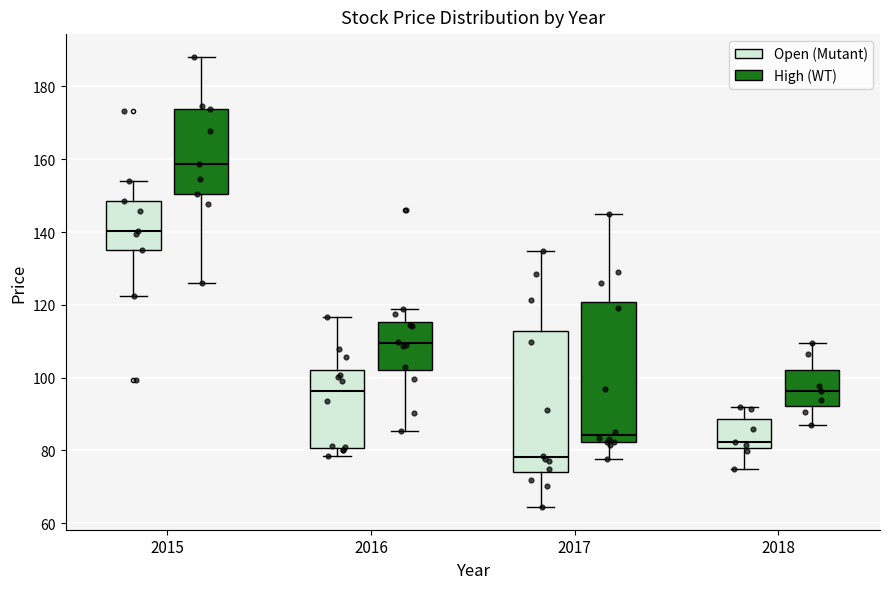

Reading left to right, read every box against the y-axis: the position of its median line, the range the box covers, and the ends of its whiskers. The values are not printed on the chart, so give them approximately, as read against the axis.

2015 (Open (Mutant)): median 140, box 136 to 148, whiskers 122 to 154
2015 (High (WT)): median 158, box 150 to 174, whiskers 126 to 188
2016 (Open (Mutant)): median 96, box 80 to 102, whiskers 78 to 116
2016 (High (WT)): median 110, box 102 to 116, whiskers 86 to 118
2017 (Open (Mutant)): median 78, box 74 to 112, whiskers 64 to 134
2017 (High (WT)): median 84, box 82 to 120, whiskers 78 to 146
2018 (Open (Mutant)): median 82, box 80 to 88, whiskers 76 to 92
2018 (High (WT)): median 96, box 92 to 102, whiskers 88 to 110